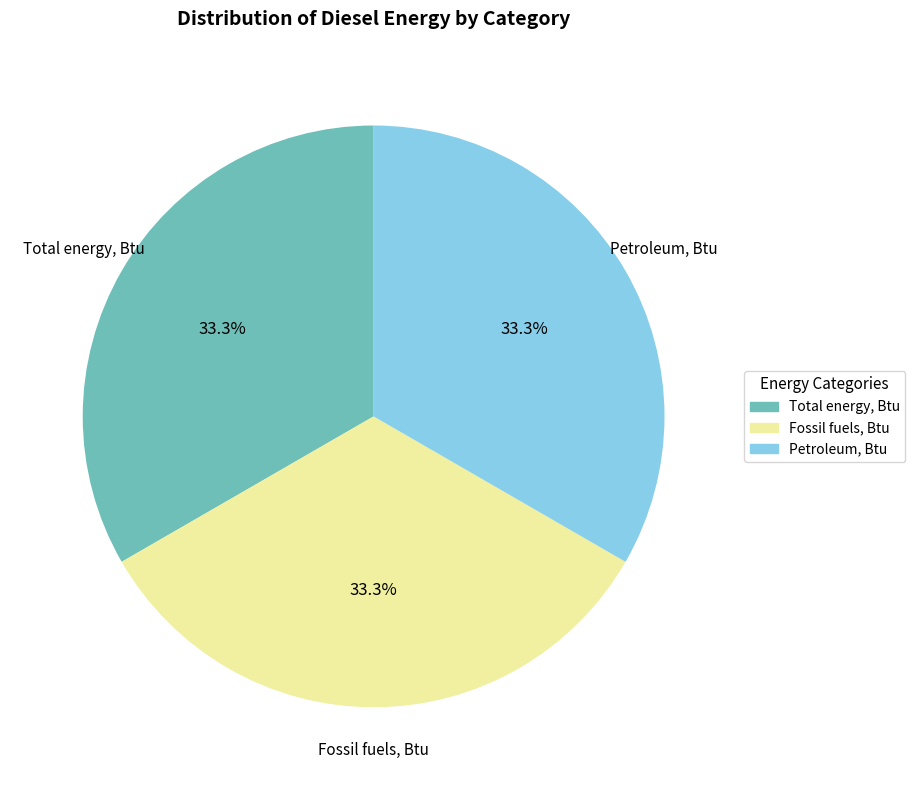

Is it true that Petroleum, Btu is 47% of the pie?

False